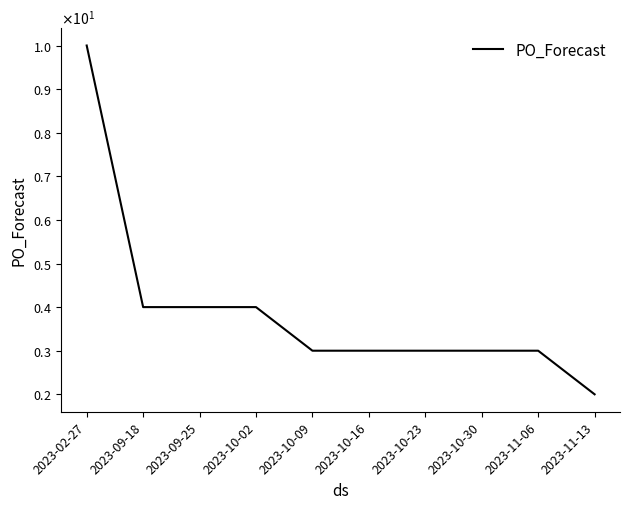

What is the difference between the values at 2023-10-16 and 2023-10-02?

1